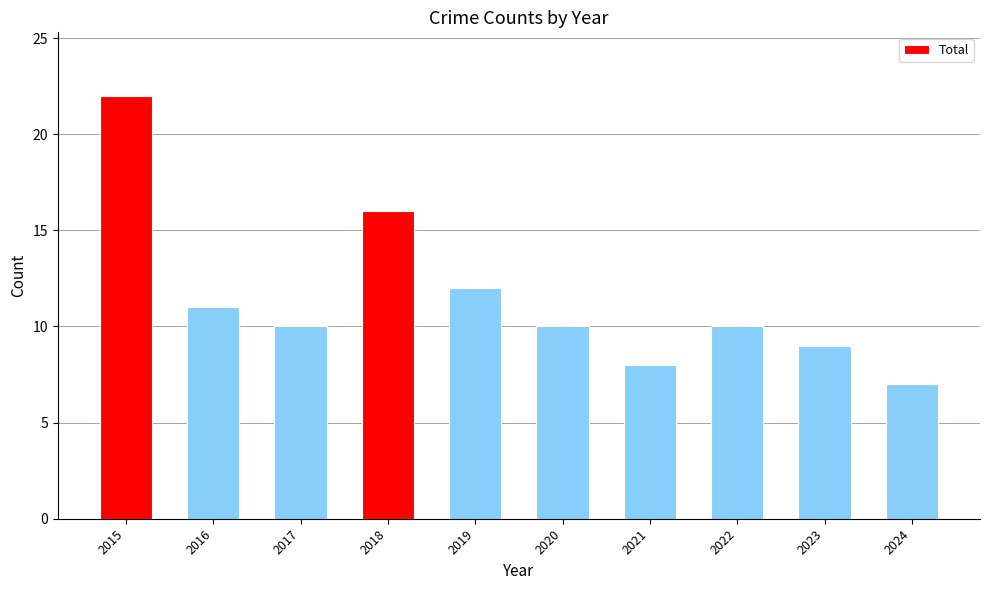

Approximately how many times larger is the value at 2024 compared to 2017?

0.7